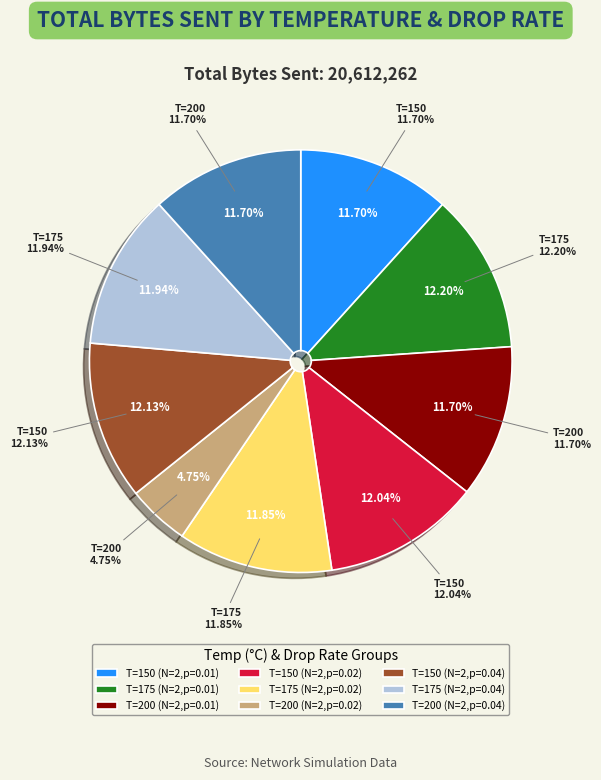

Does any single category account for the majority?

No